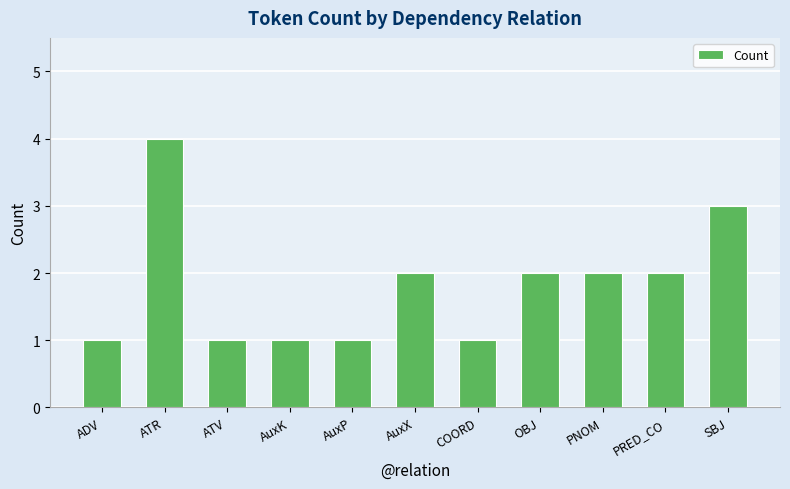

How many values are between 1 and 2?

9